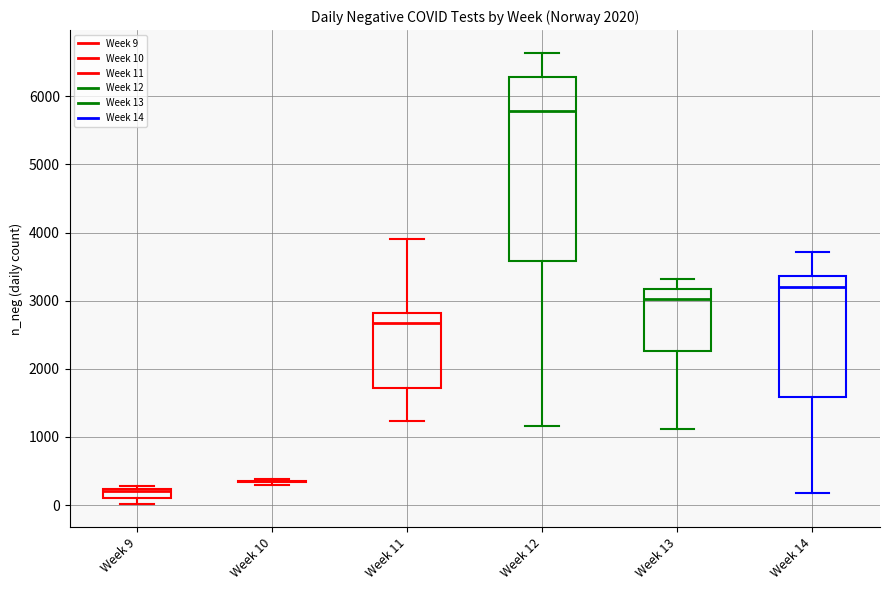

Which box is the tallest, from its lower edge to its upper edge?

Week 12